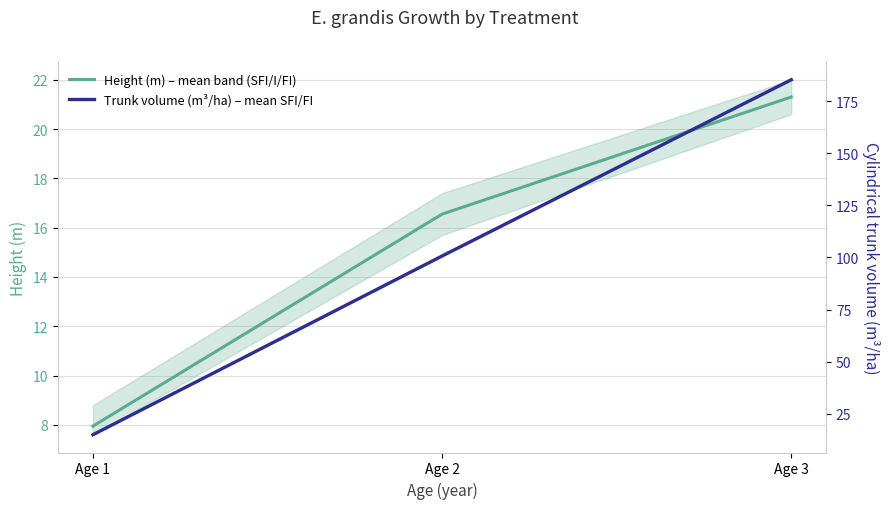

Rank the series at Age 1 from lowest to highest value.

Height (m) – mean band (SFI/I/FI), Trunk volume (m³/ha) – mean SFI/FI